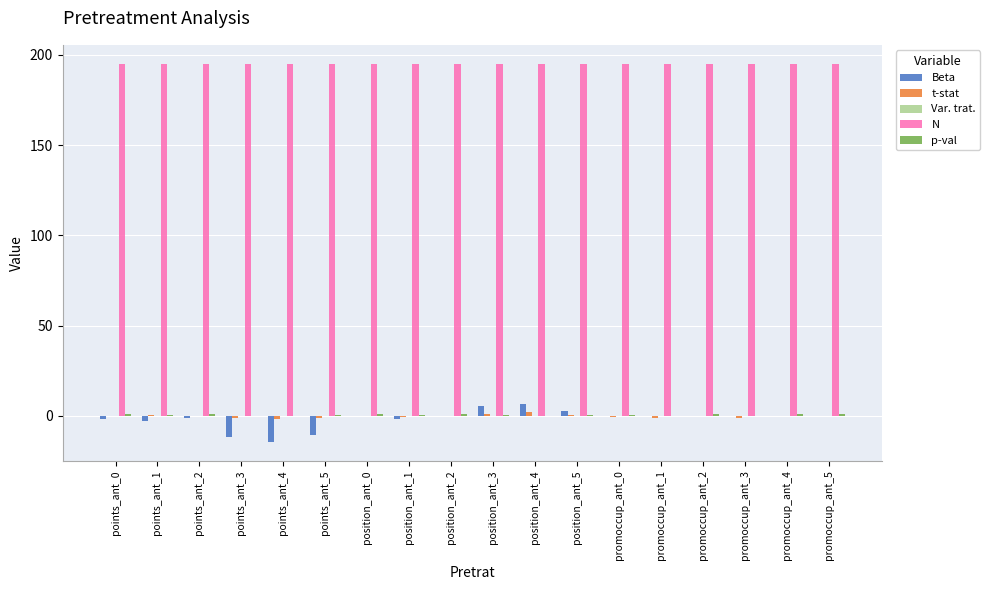

The value of Beta at points_ant_5 is -10.6. True or false?

True